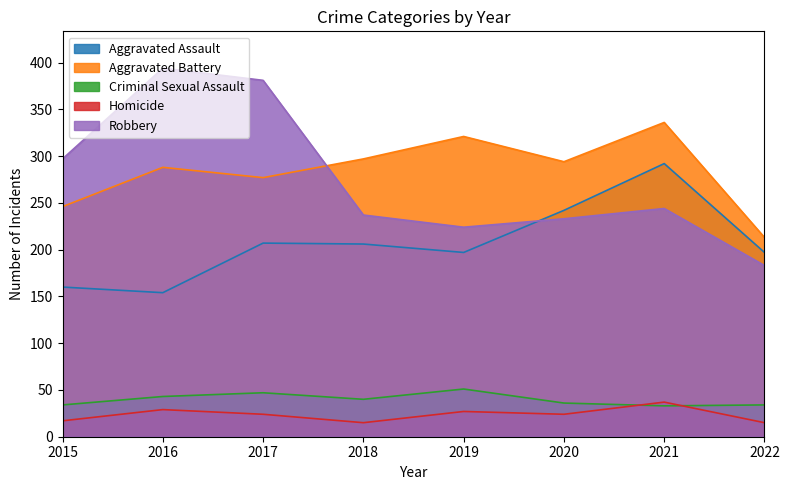

At 2015, list the series in order from smallest to largest.

Homicide, Criminal Sexual Assault, Aggravated Assault, Aggravated Battery, Robbery